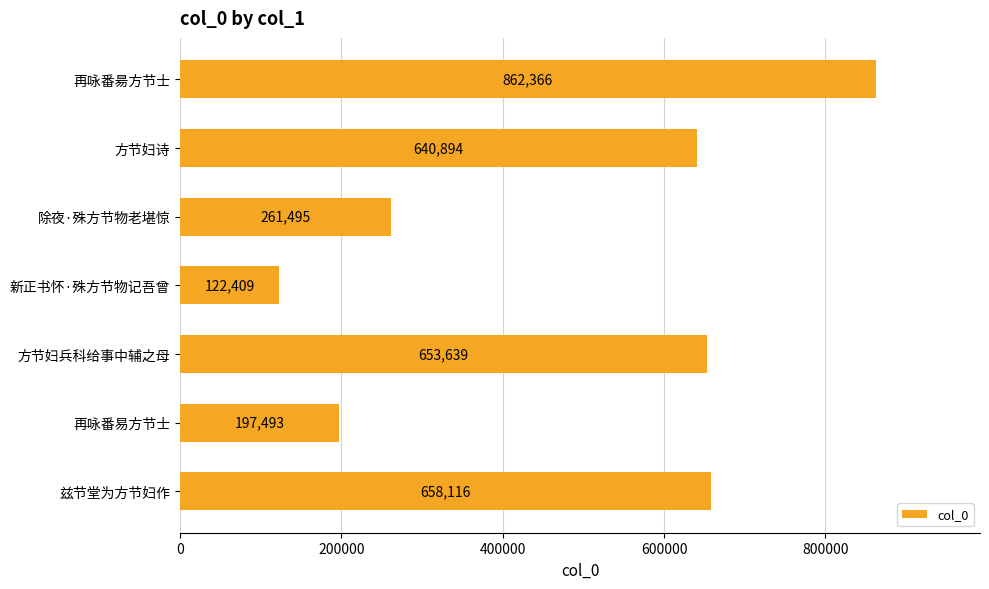

What is the difference between the maximum and minimum values?

739957